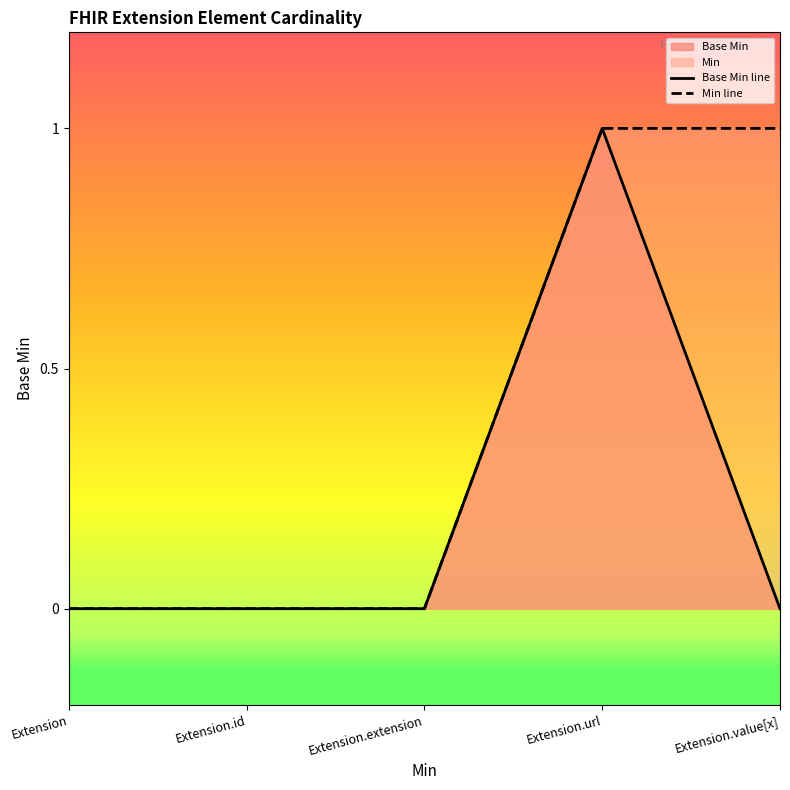

What position from the left is Extension.value[x]?

5